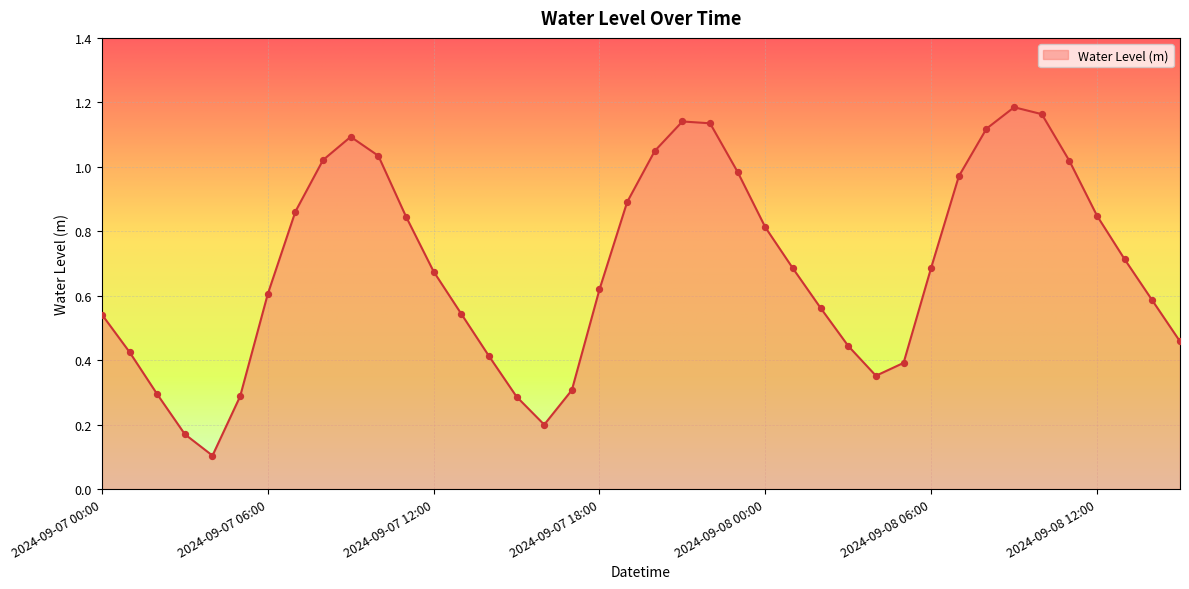

How many lines are shown in the chart?

1